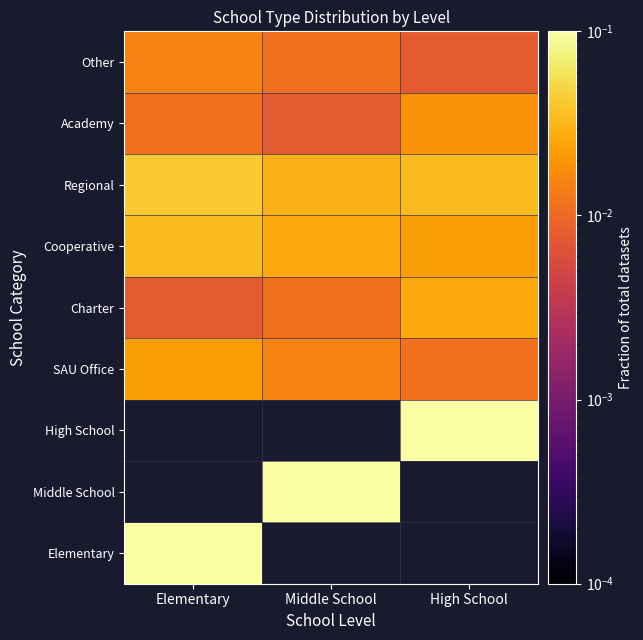

How many Regional values are between 0 and 1?

3